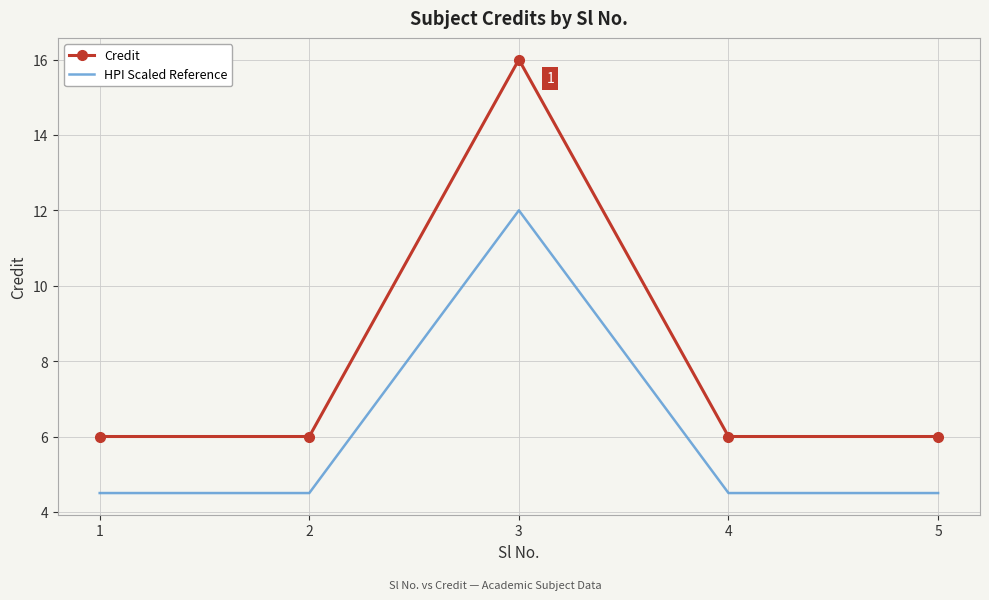

At which category is the sum across all series the highest?

3